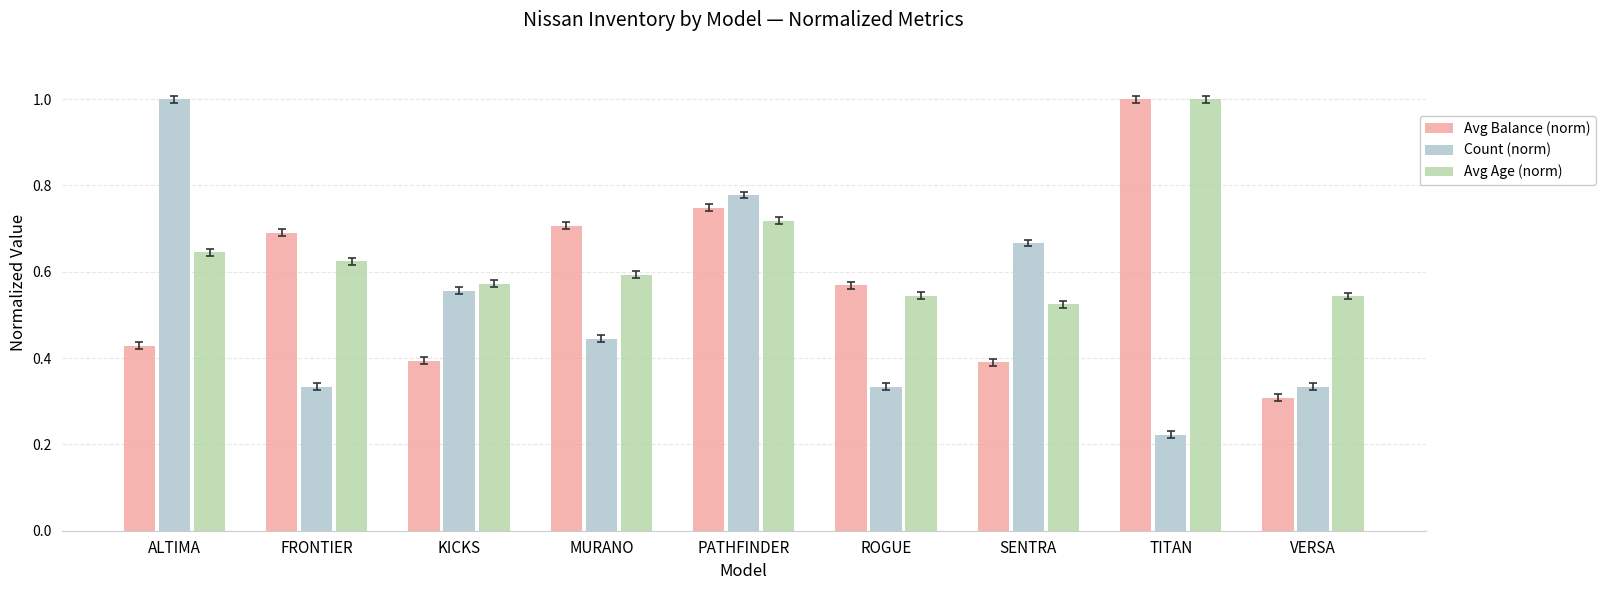

What is the label of the 8th bar from the right?

FRONTIER